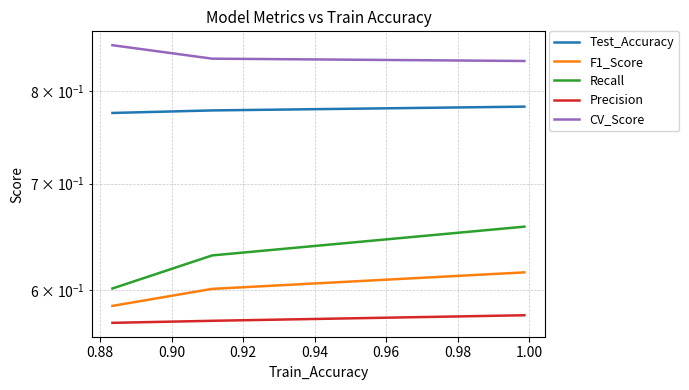

How many F1_Score values are between 0 and 1?

3